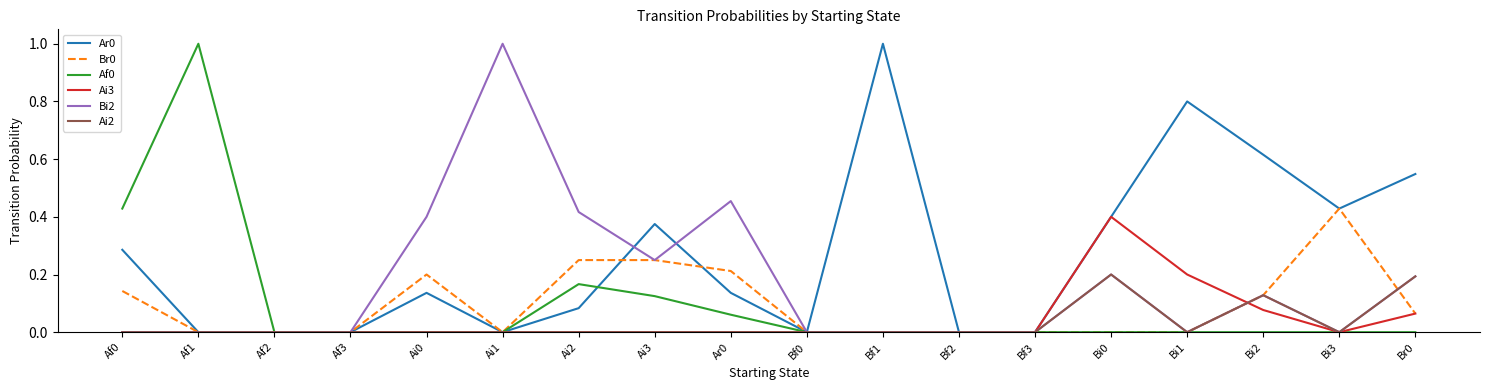

What is the sum of all Af0 values?

1.8